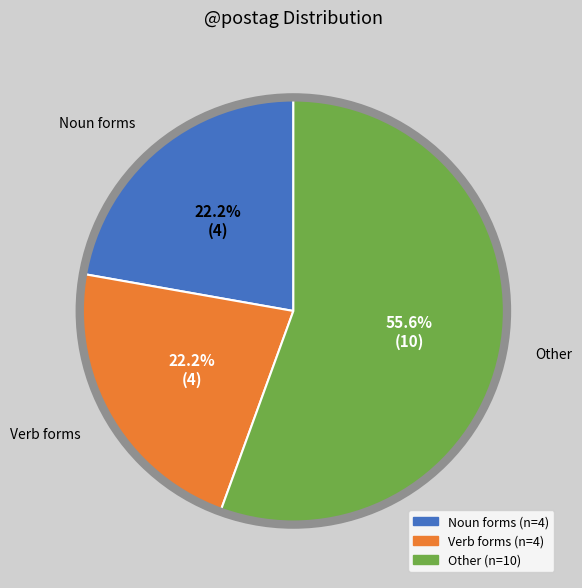

Is there any slice that represents more than half of the pie?

Yes